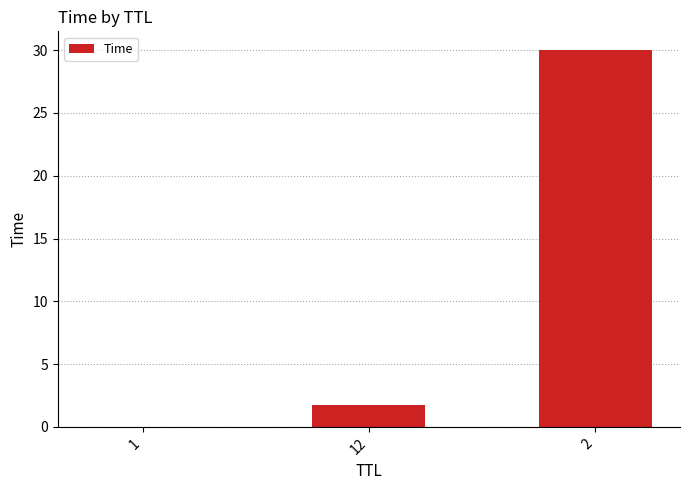

What is the average value?

10.6